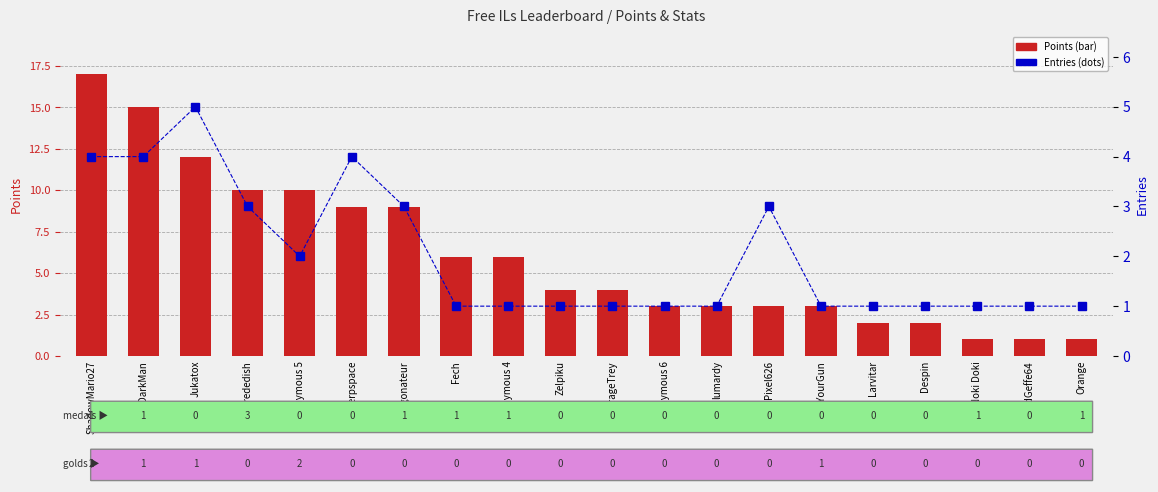

How many Entries values are between 1 and 3?

16